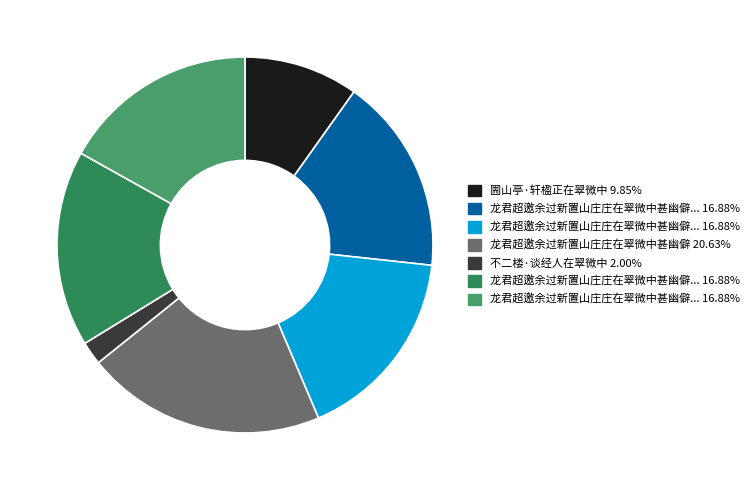

Count the number of slices in the pie.

7